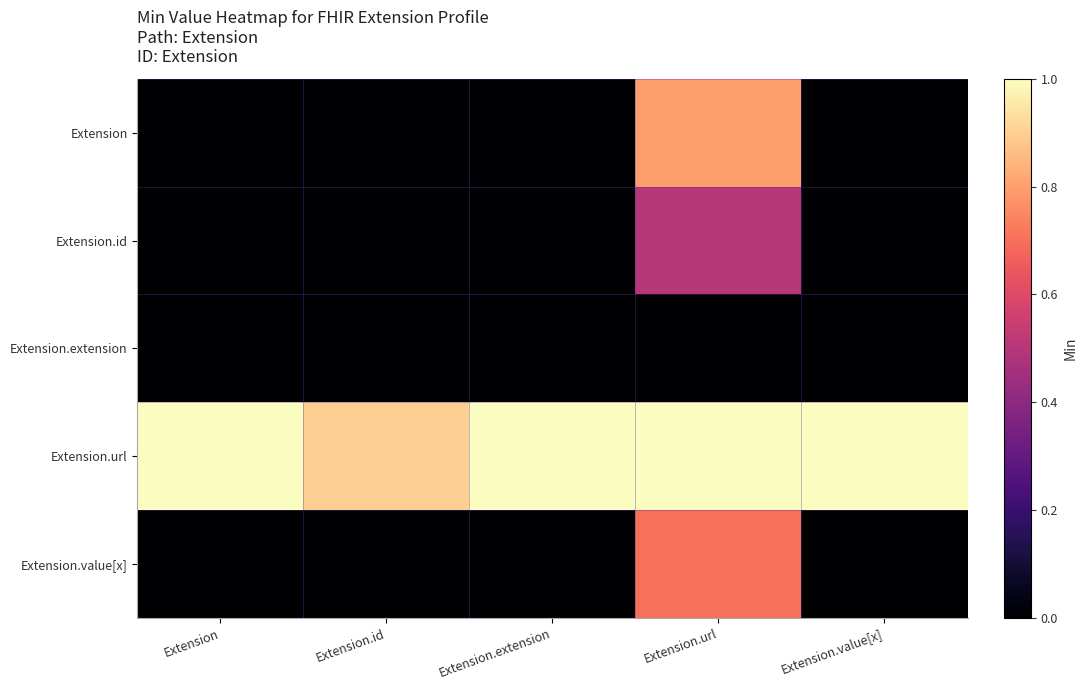

Which series changed the most between Extension.url and Extension.value[x]?

Extension